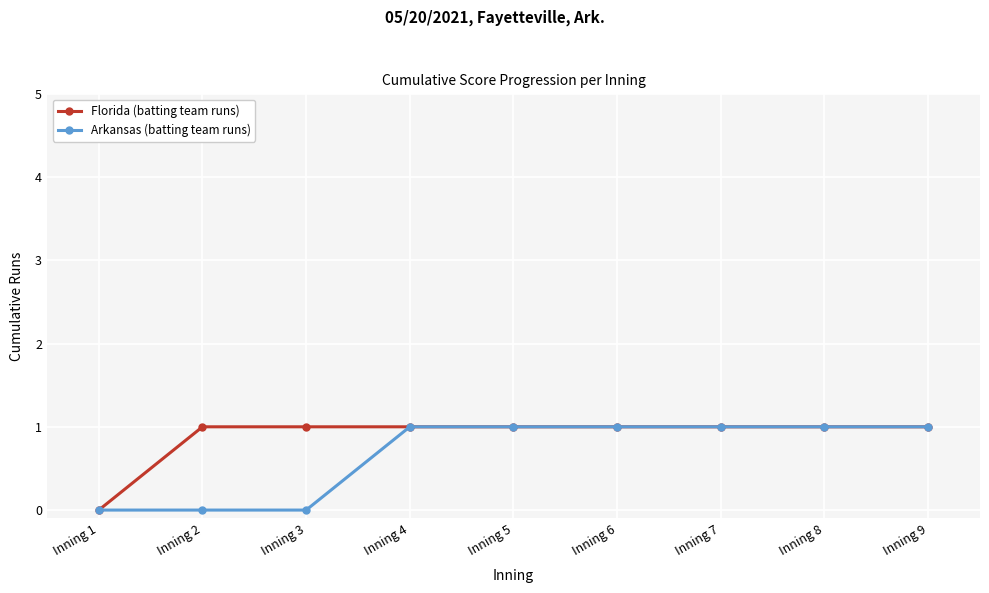

Count the Florida (batting team runs) values in the range 1 to 2.

8